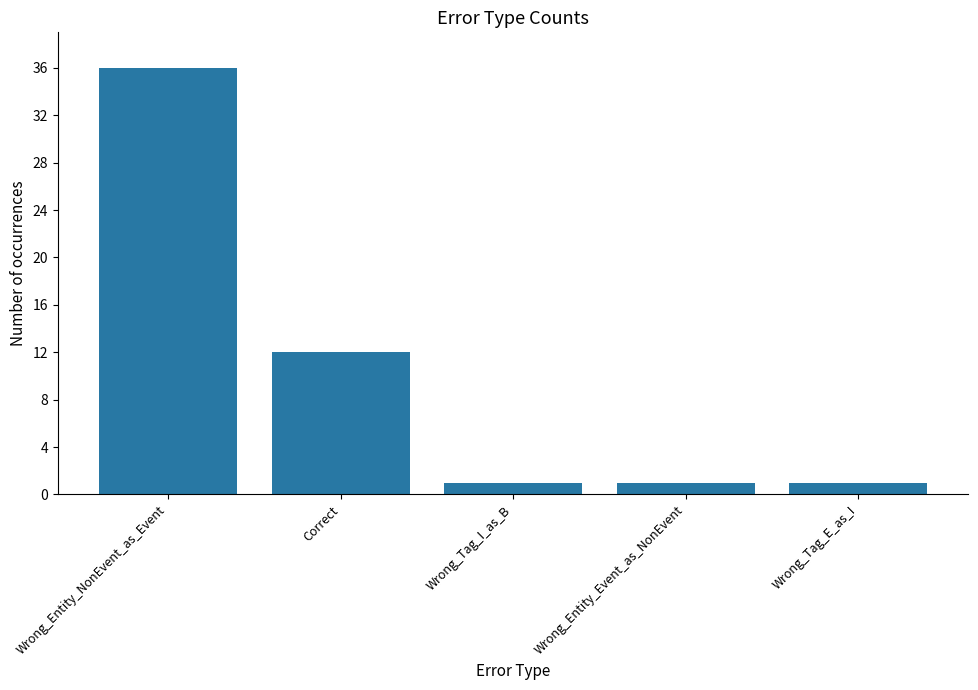

What is the difference between the values at Wrong_Tag_I_as_B and Correct?

11